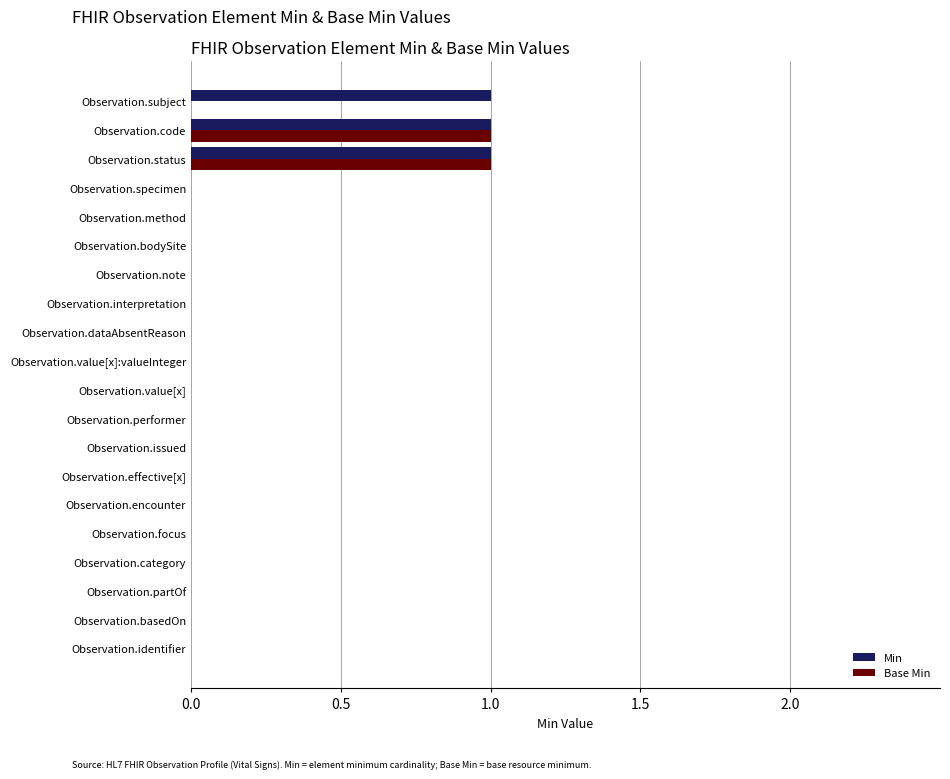

How many Min values are between 0 and 1?

20